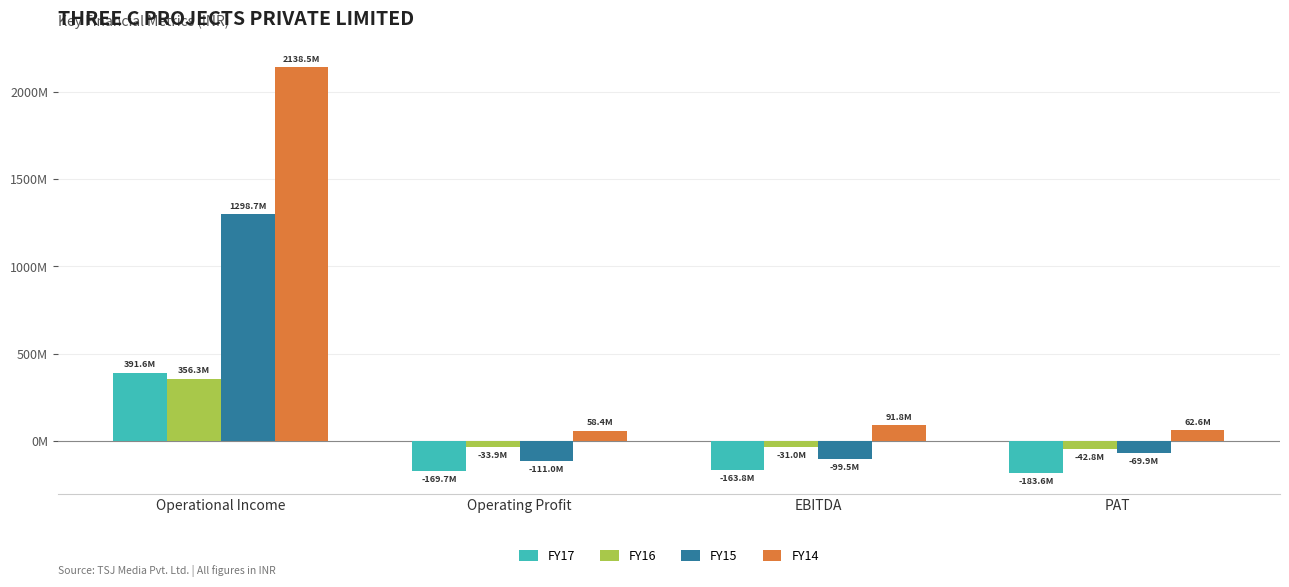

What is the average value of the FY17 series?

-31377707